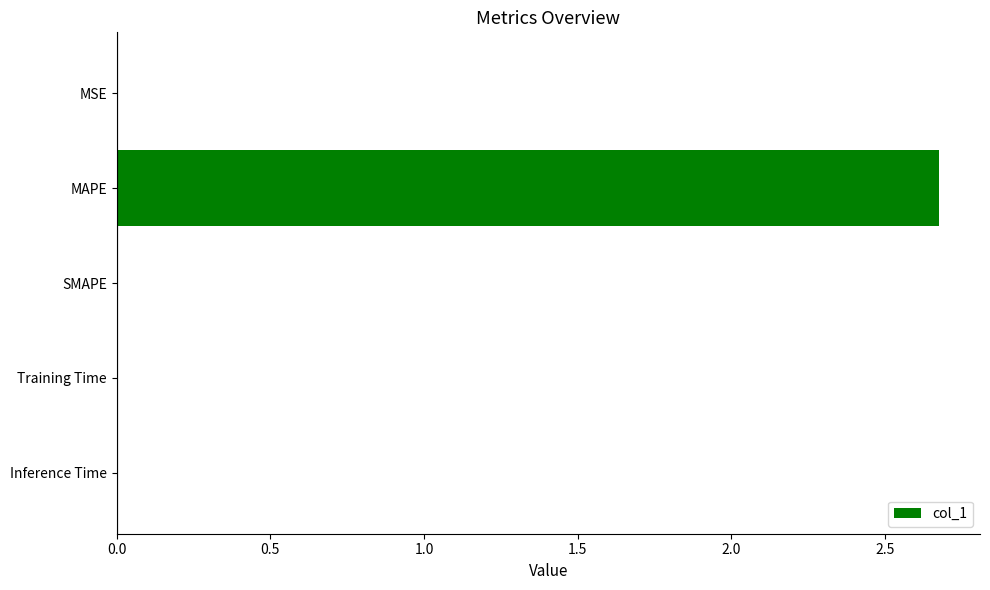

What is the maximum value shown in the chart?

2.7